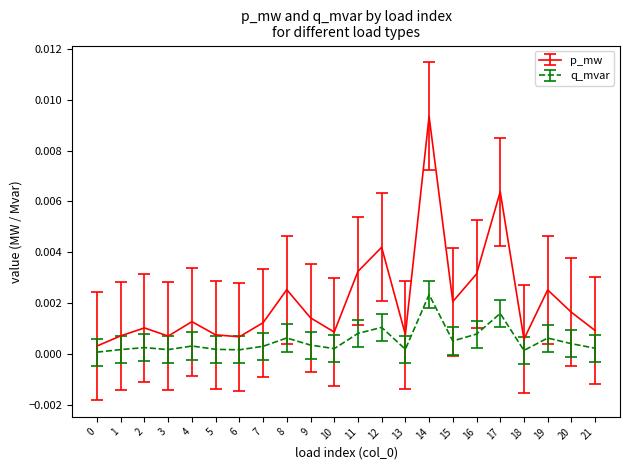

At which category is the sum across all series the highest?

14